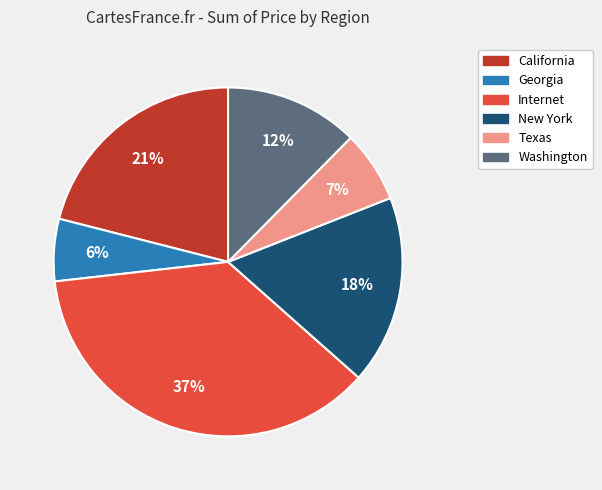

Rank the categories by value from highest to lowest.

Internet, California, New York, Washington, Texas, Georgia